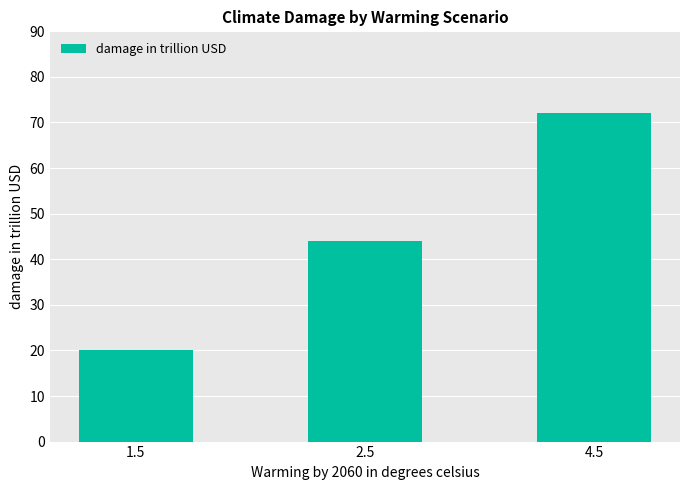

List the labels in order of value, smallest first.

1.5, 2.5, 4.5